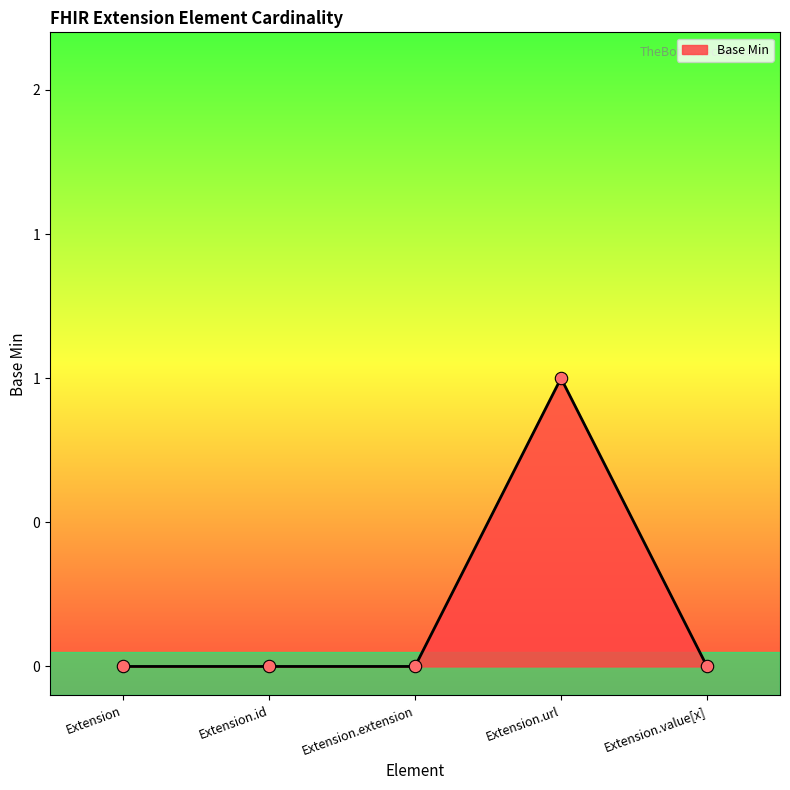

Does the chart have visible grid lines?

No